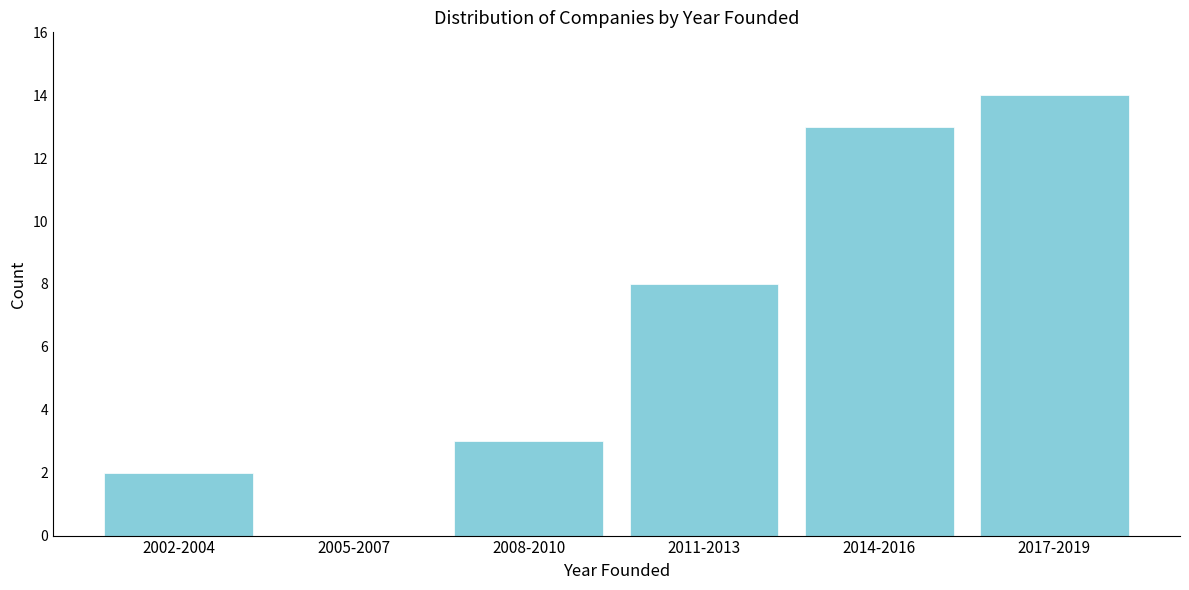

Reading left to right, transcribe all the data shown in this chart.

2002-2004=2	2005-2007=0	2008-2010=3	2011-2013=8	2014-2016=13	2017-2019=14